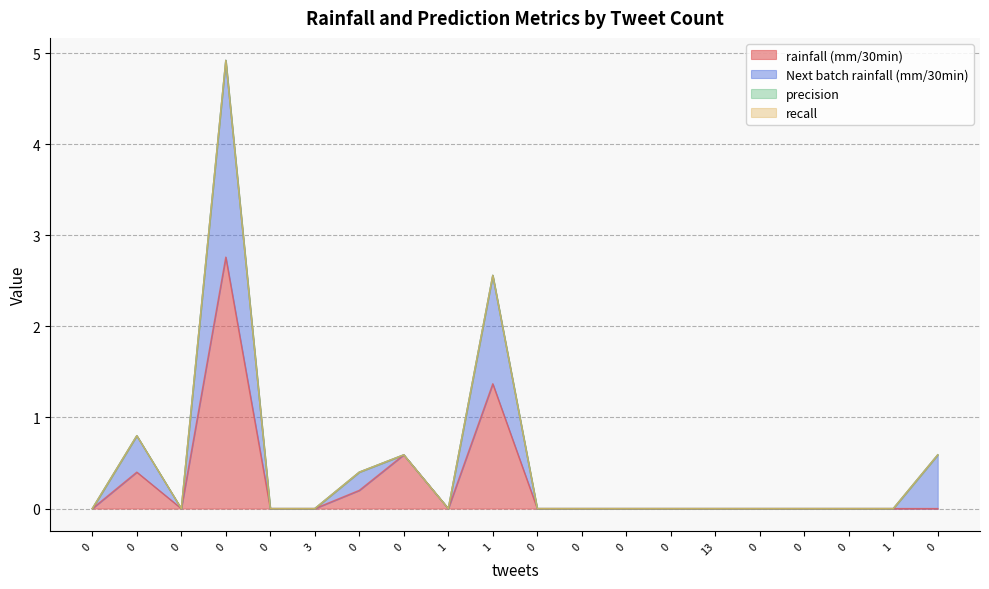

Reading left to right, extract all data points from this chart.

rainfall (mm/30min): 0.0	0.4	0.0	2.8	0.0	0.0	0.2	0.6	0.0	1.4	0.0	0.0	0.0	0.0	0.0	0.0	0.0	0.0	0.0	0.0
Next batch rainfall (mm/30min): 0.0	0.8	0.0	4.9	0.0	0.0	0.4	0.6	0.0	2.6	0.0	0.0	0.0	0.0	0.0	0.0	0.0	0.0	0.0	0.6